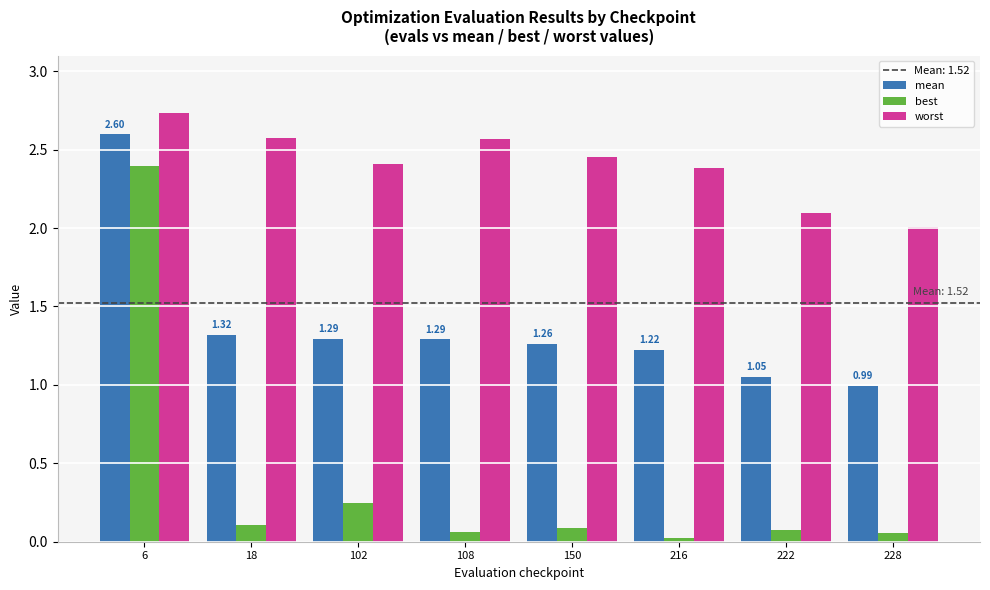

Which series changed the most between 6 and 102?

best